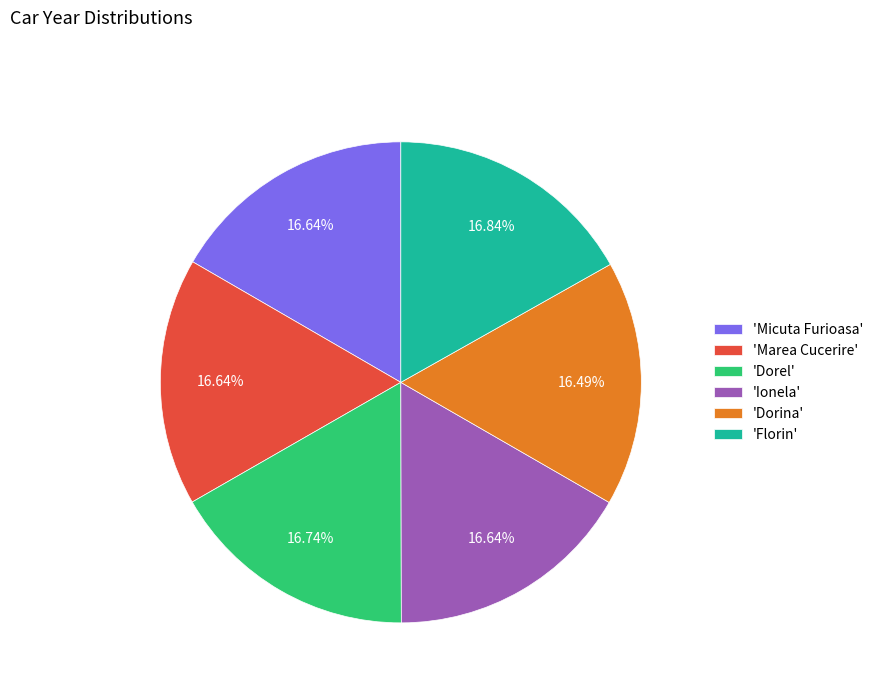

Does any single category account for the majority?

No